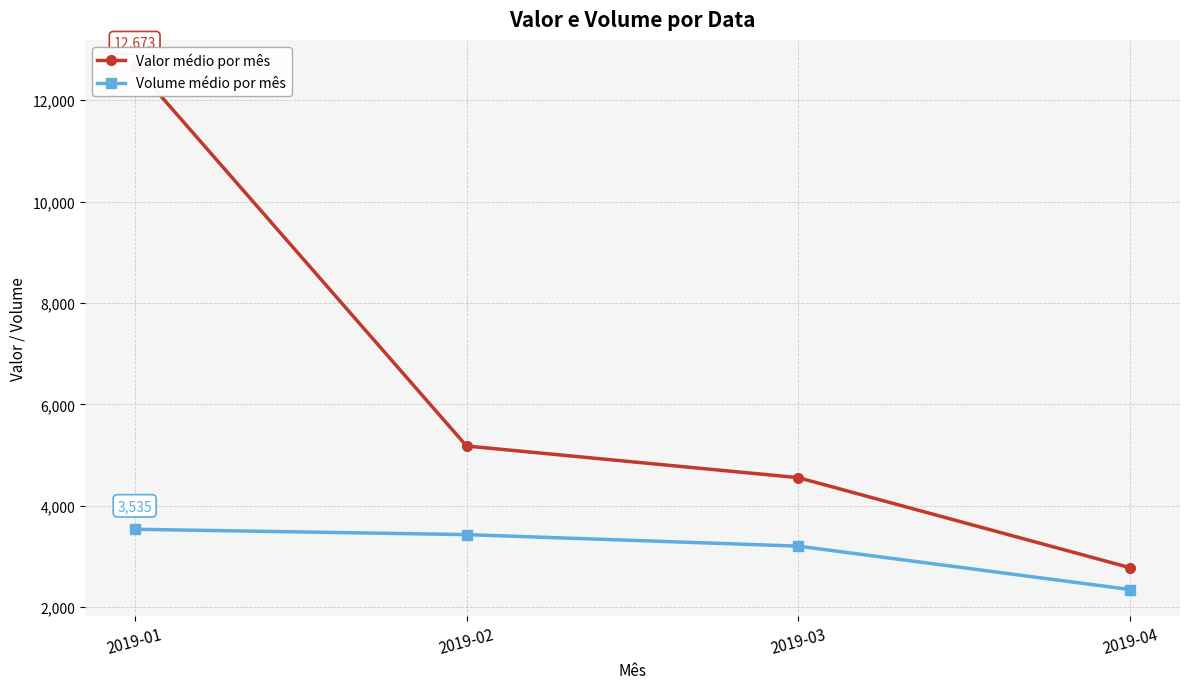

Reading right to left, list all the values displayed in this chart.

Valor médio por mês: 2019-04=2776.5	2019-03=4553.3	2019-02=5178.2	2019-01=12673.6
Volume médio por mês: 2019-04=2345.8	2019-03=3202.4	2019-02=3430.2	2019-01=3535.5